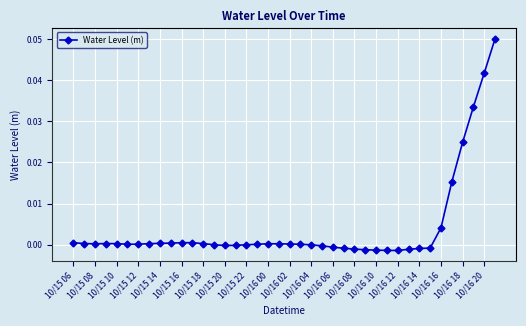

True or false: there are more than 1 points higher than both neighbors.

True